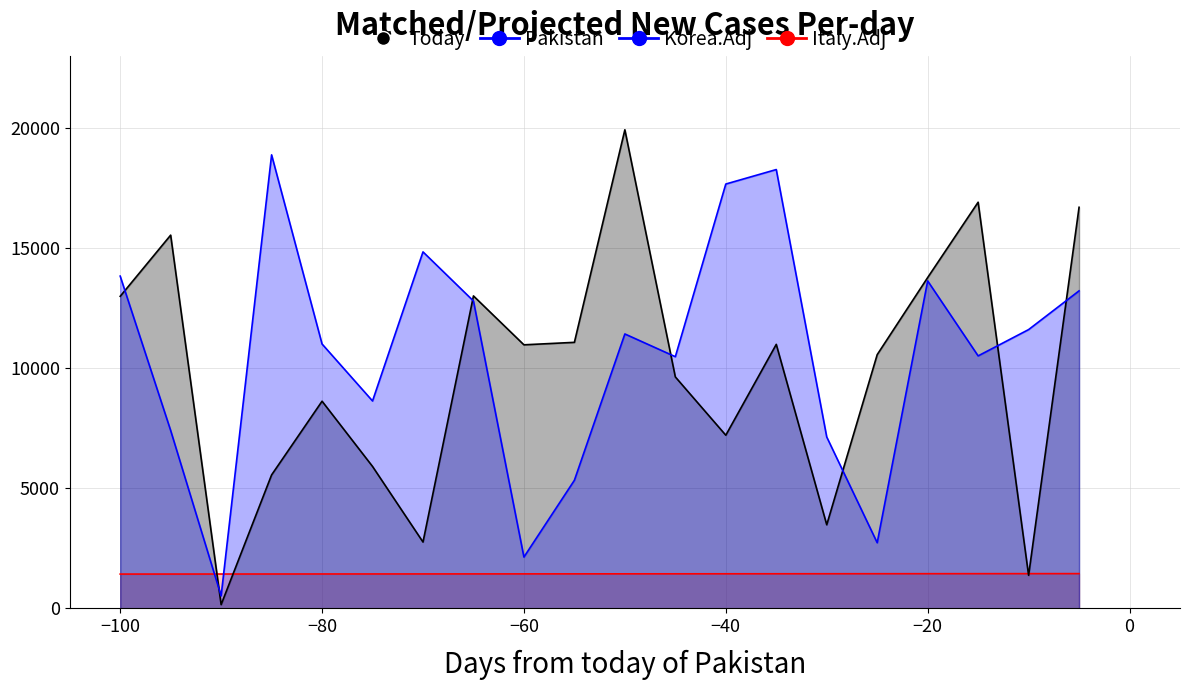

Is the value of Korea.Adj at −80 greater than the value of Pakistan at 16?

No